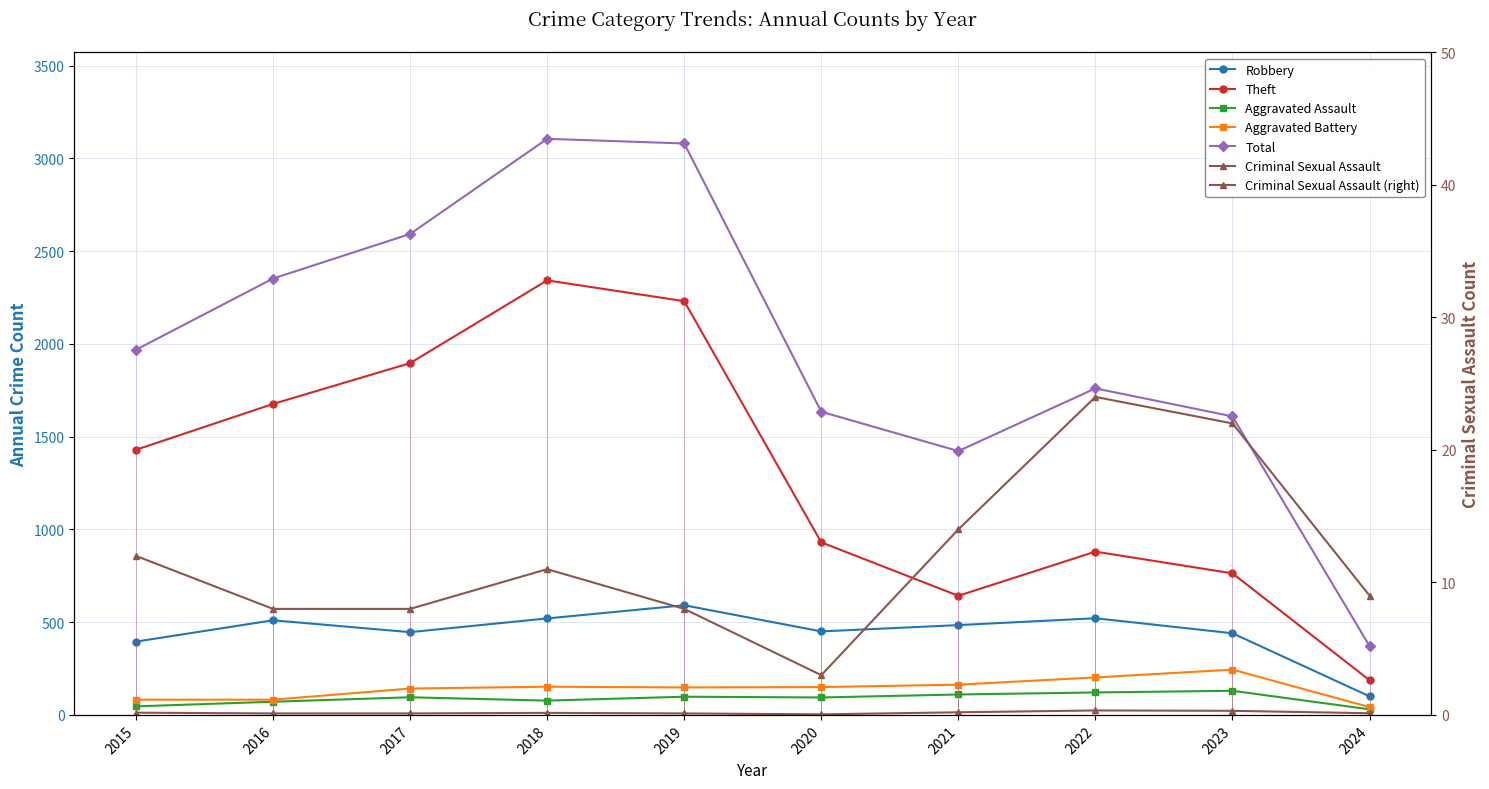

True or false: Theft has a value of 1120 at 2021.

False